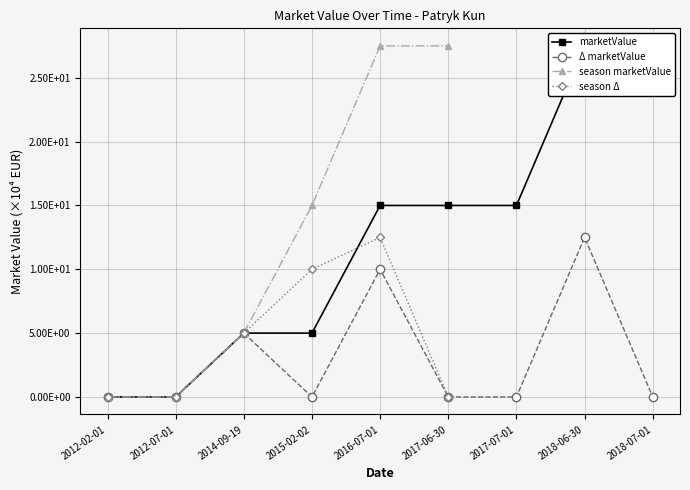

What is the sum of the values at 2014-09-19 and 2018-06-30?

32.5